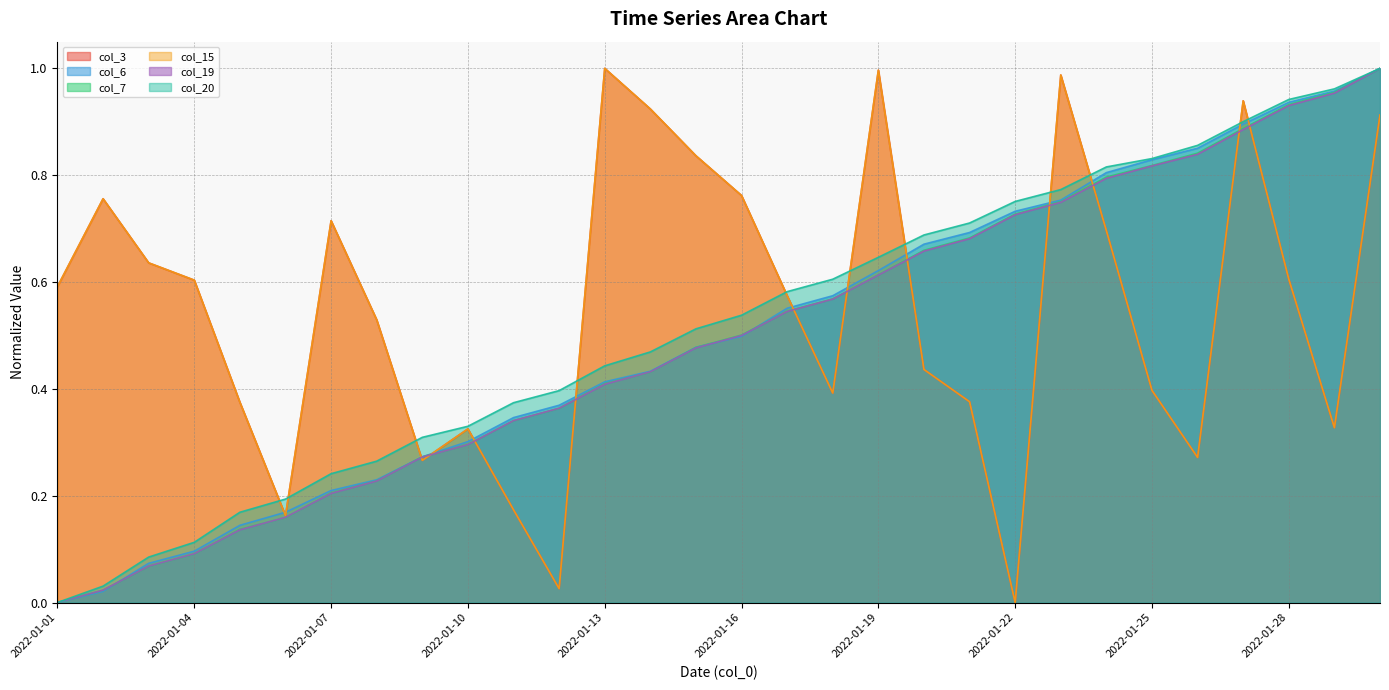

What is the sum of the col_3 values at 2022-01-06 and 2022-01-18?

0.6